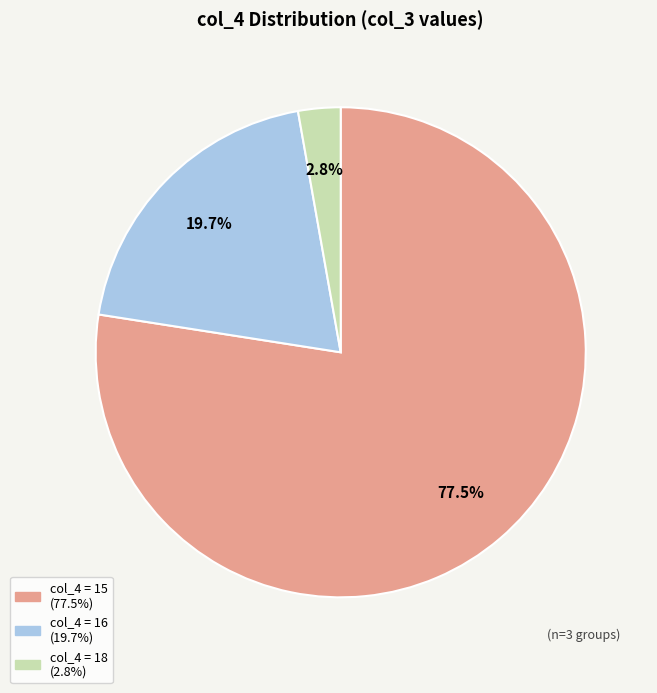

Does any single category account for the majority?

Yes